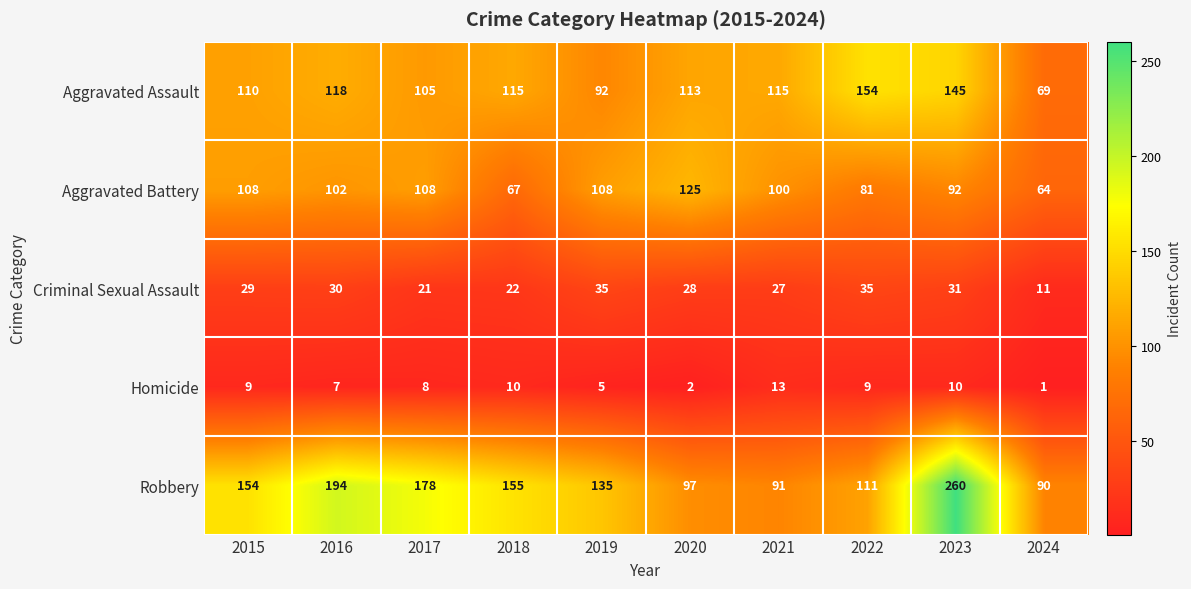

The Aggravated Battery series shows 79 at 2020. True or false?

False